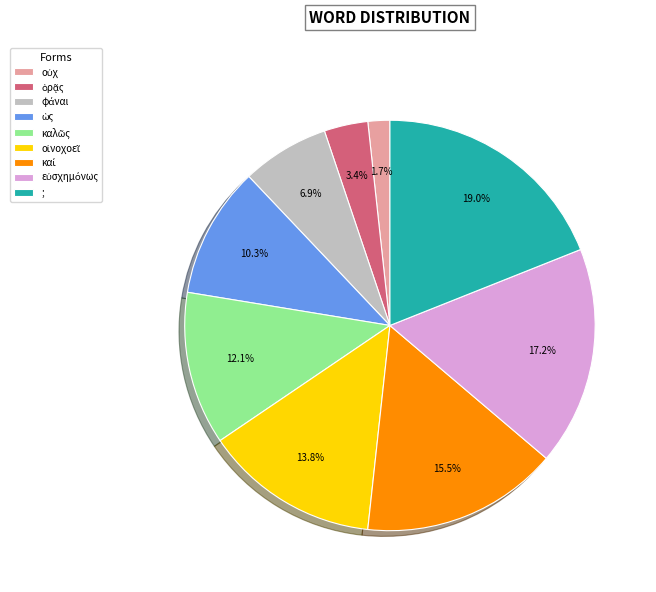

Does any single category account for the majority?

No